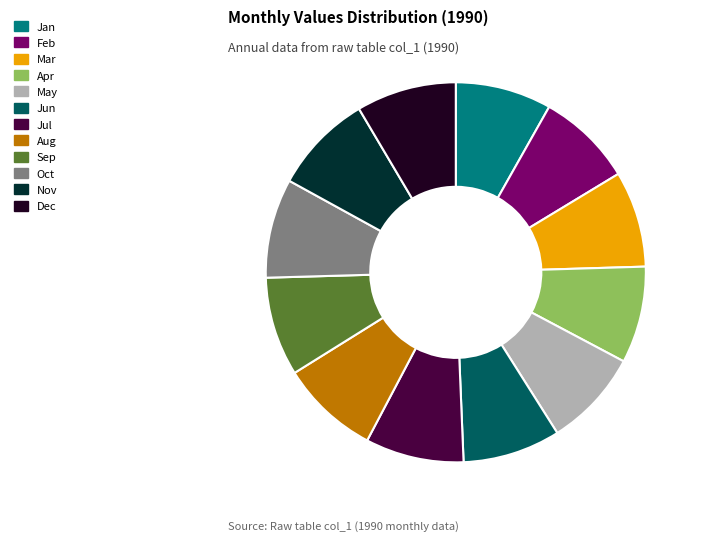

Approximately how many times larger is the value at Apr compared to Dec?

1.0